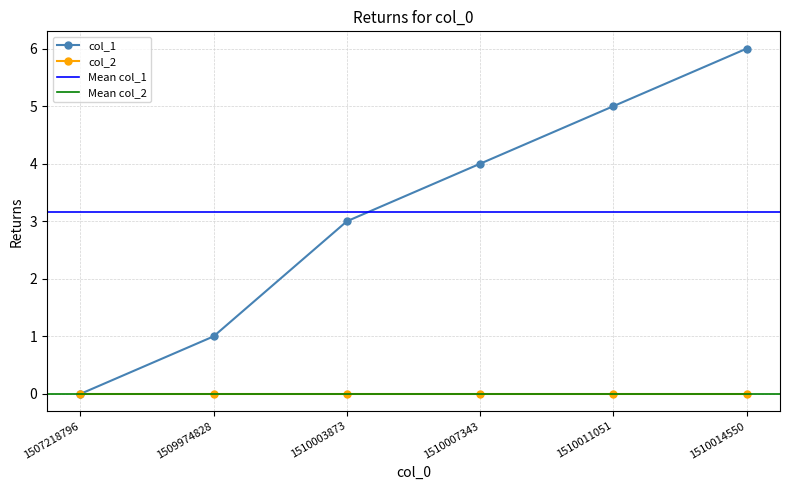

Between 1509974828 and 1510014550, which is larger?

1510014550